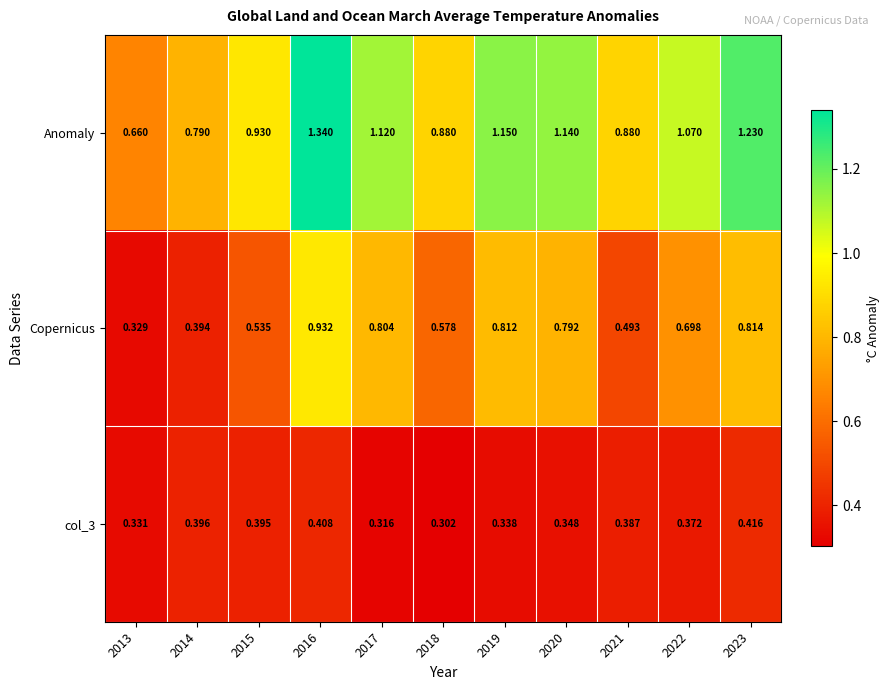

How many series are shown in this chart?

3